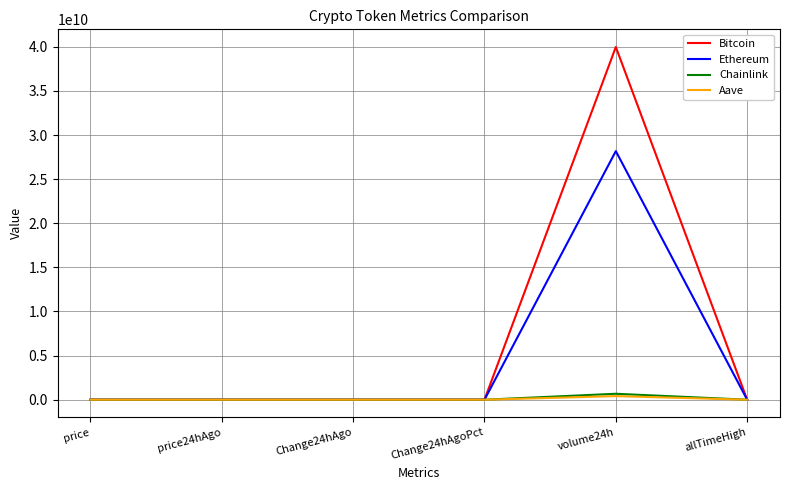

How many lines are shown in the chart?

4